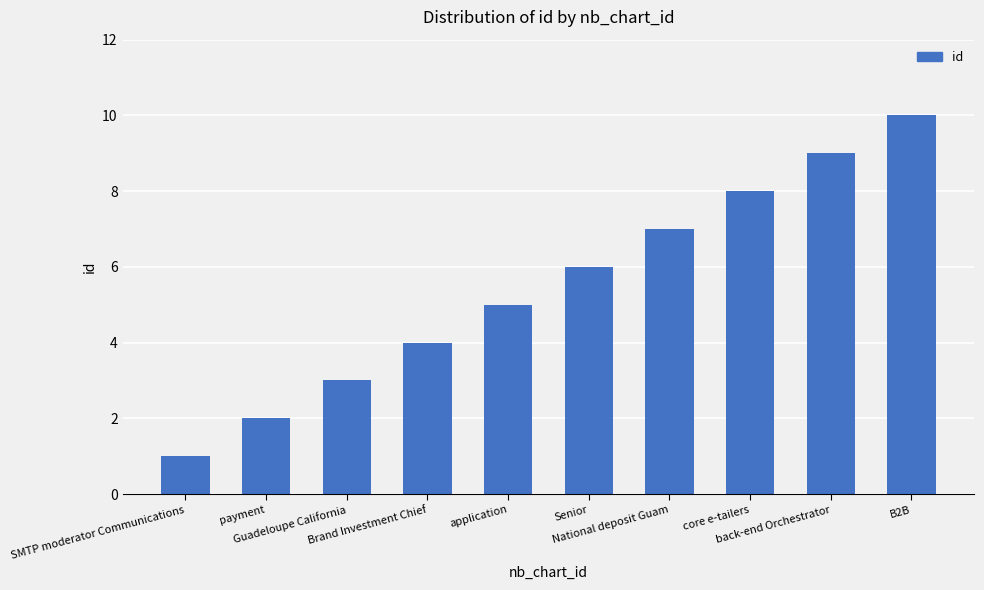

List the labels in order of value, largest first.

B2B, back-end Orchestrator, core e-tailers, National deposit Guam, Senior, application, Brand Investment Chief, Guadeloupe California, payment, SMTP moderator Communications